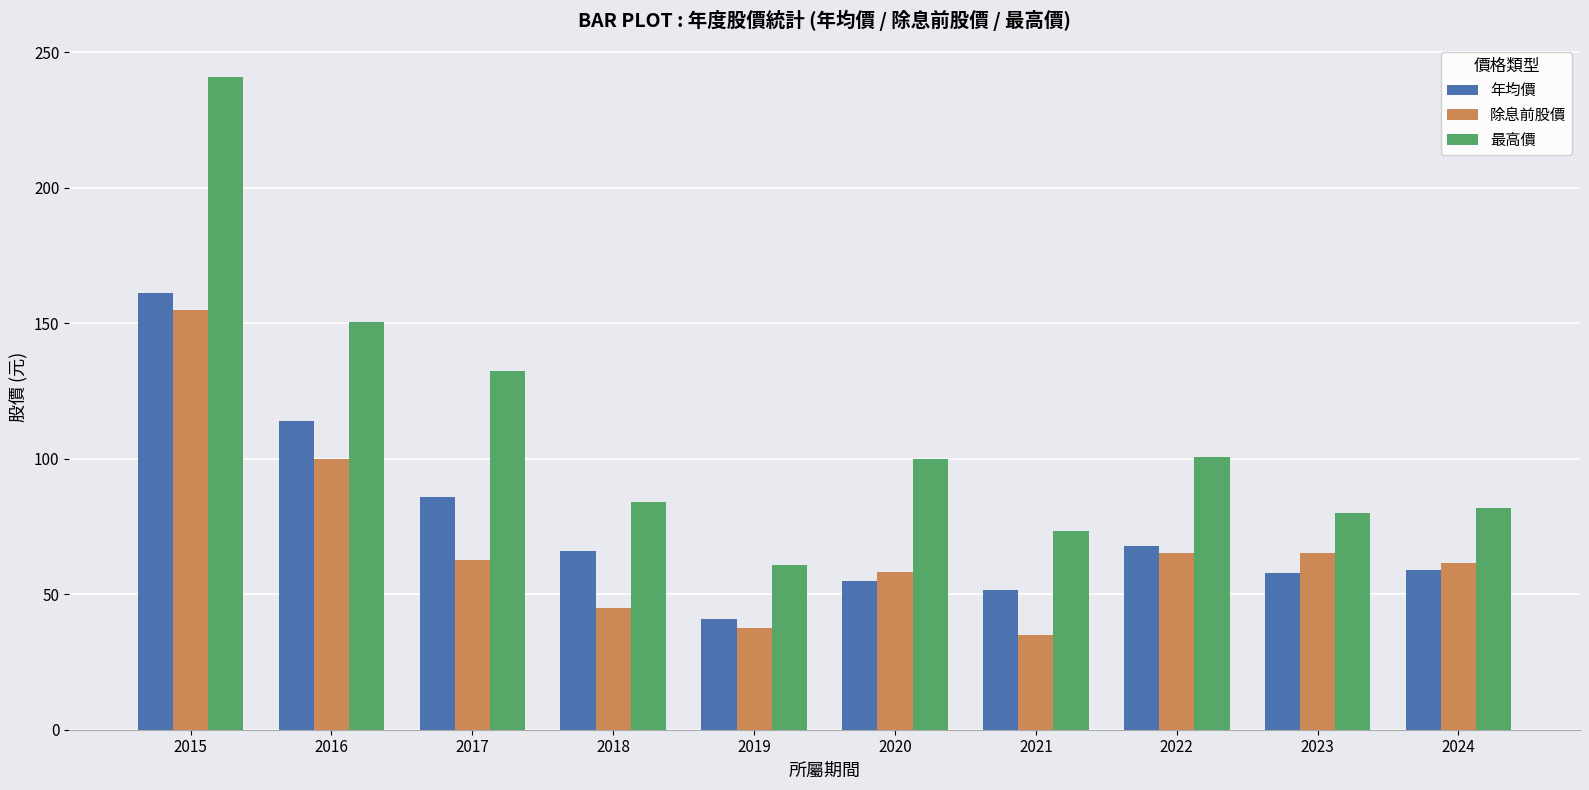

What is the difference between the maximum and minimum values in the 除息前股價 series?

119.8